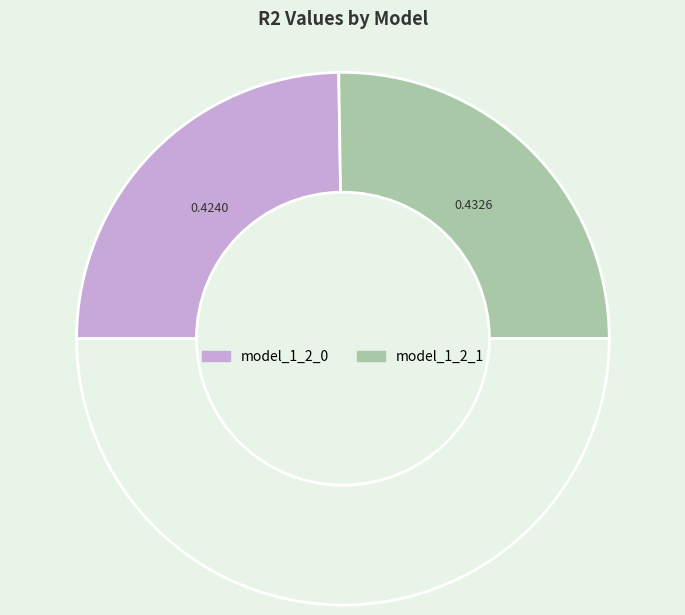

How many slices are in this pie chart?

3